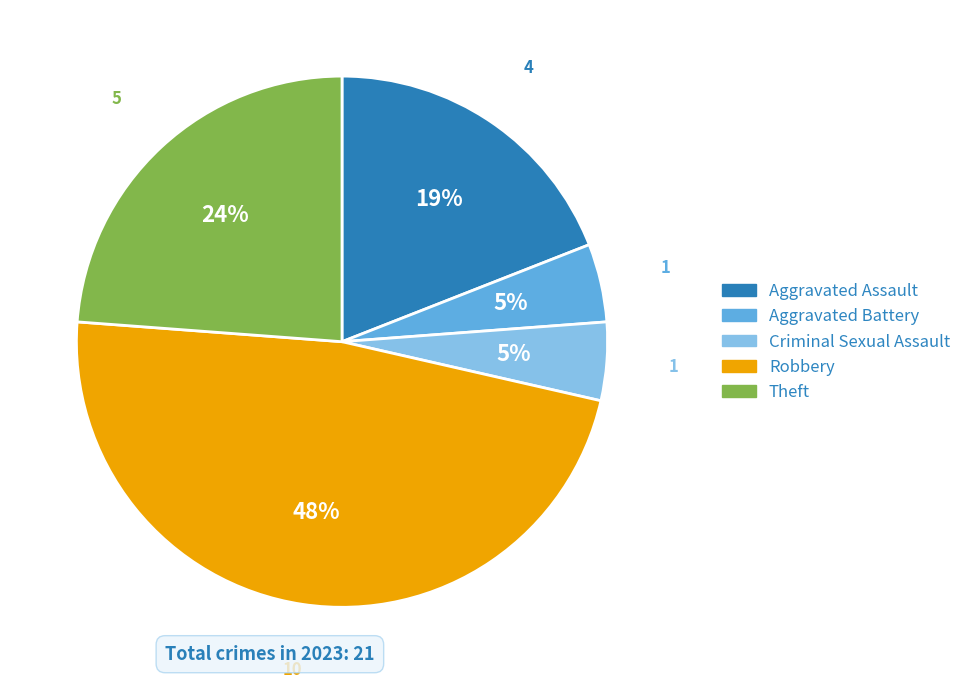

Count the number of slices in the pie.

5